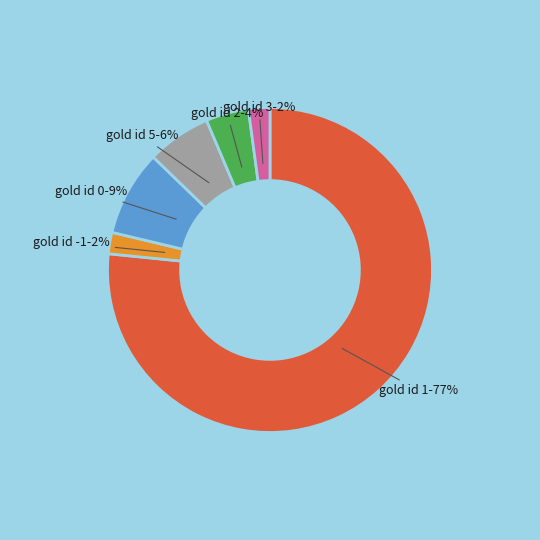

To the nearest percent, what is the combined percentage of gold id 1 and gold id -1?

79%